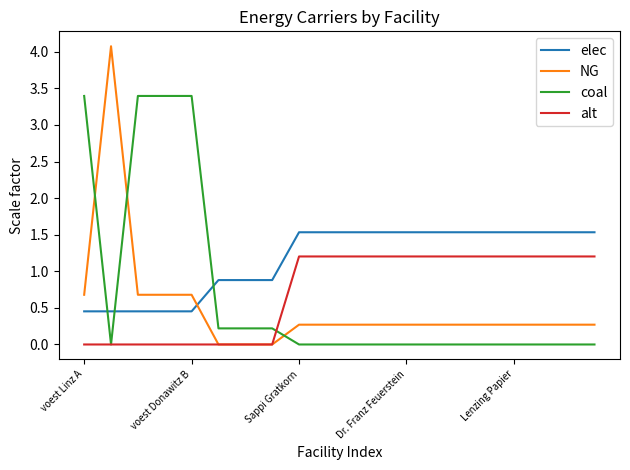

What is the sum of all alt values?

14.4